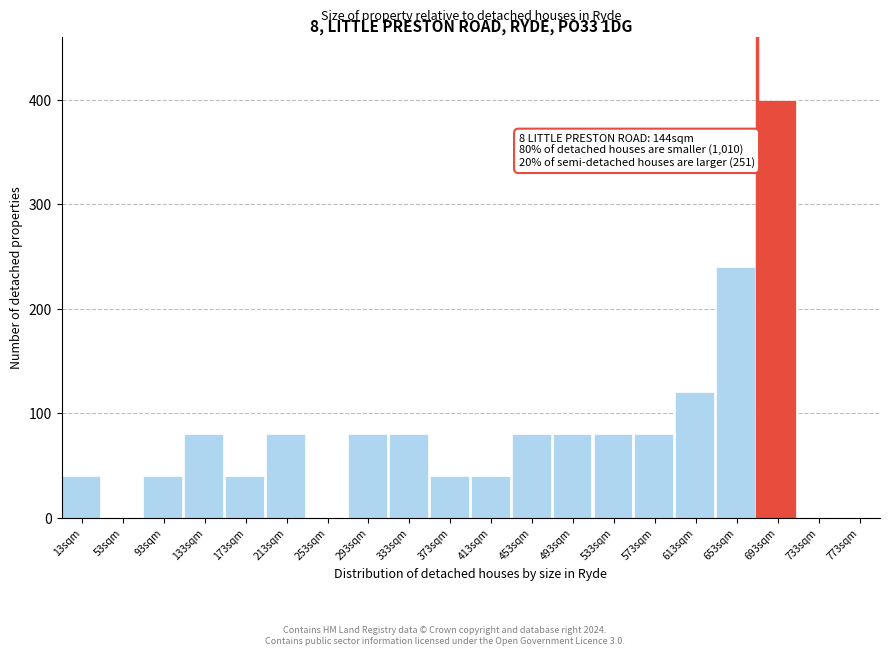

Reading left to right, list all the values displayed in this chart.

13sqm=40	53sqm=0	93sqm=40	133sqm=80	173sqm=40	213sqm=80	253sqm=0	293sqm=80	333sqm=80	373sqm=40	413sqm=40	453sqm=80	493sqm=80	533sqm=80	573sqm=80	613sqm=120	653sqm=240	693sqm=400	733sqm=0	773sqm=0